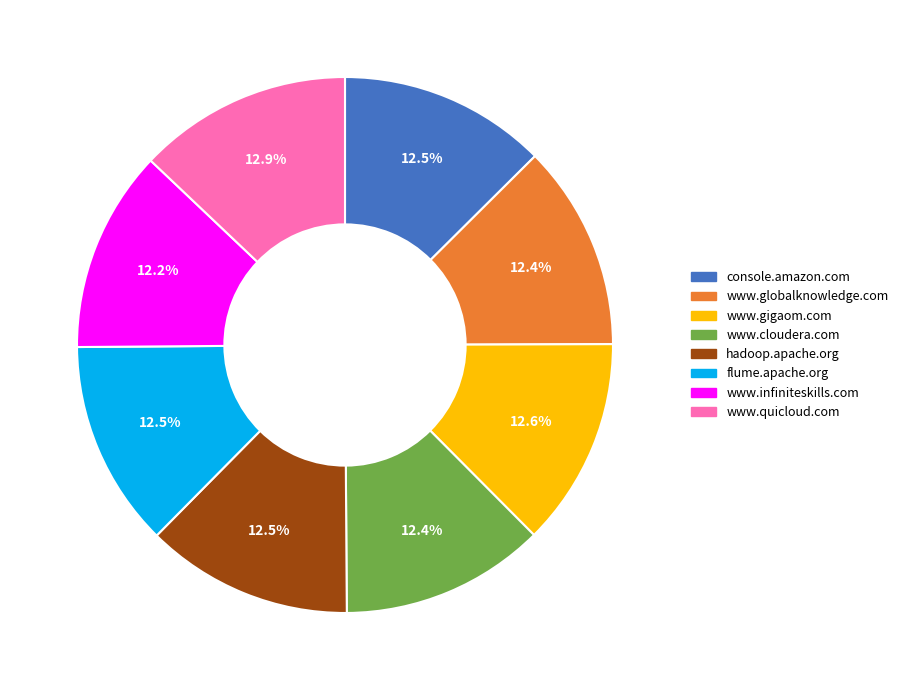

To the nearest percent, what portion does www.gigaom.com represent?

13%